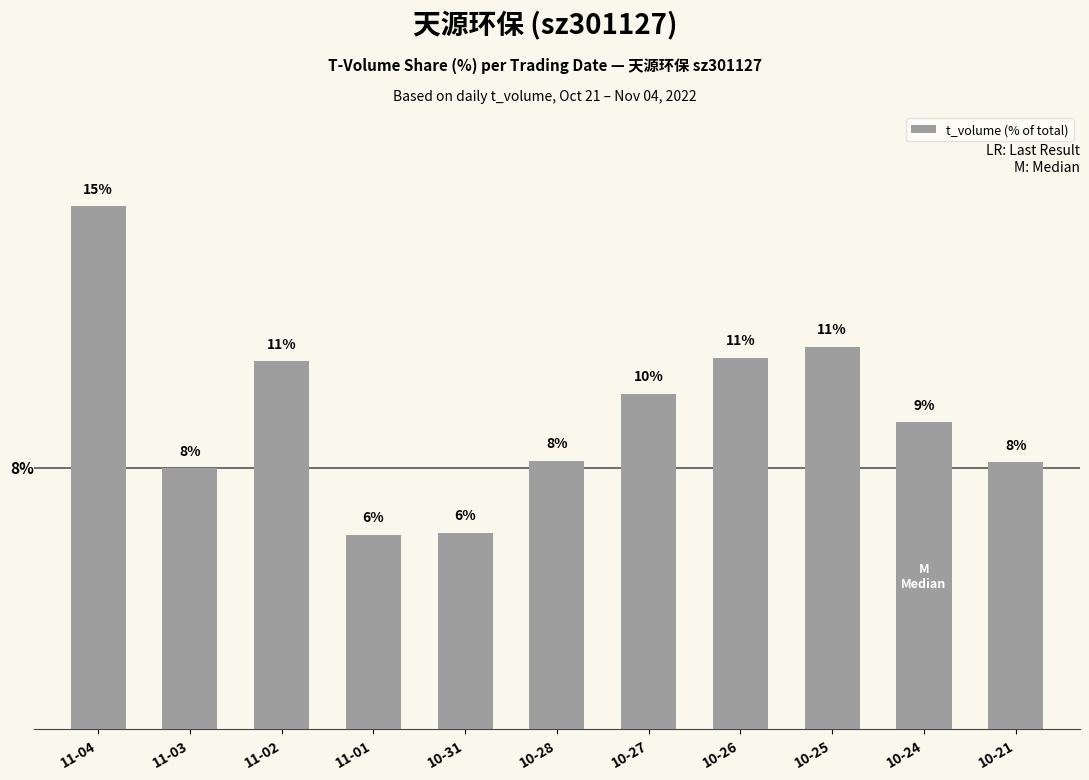

Are the bars horizontal?

No